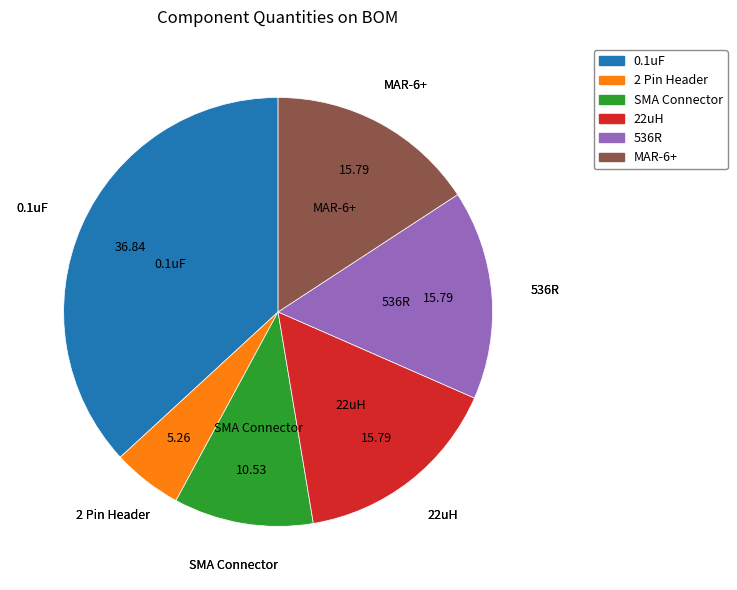

Approximately how many times larger is the value at SMA Connector compared to 0.1uF?

0.3